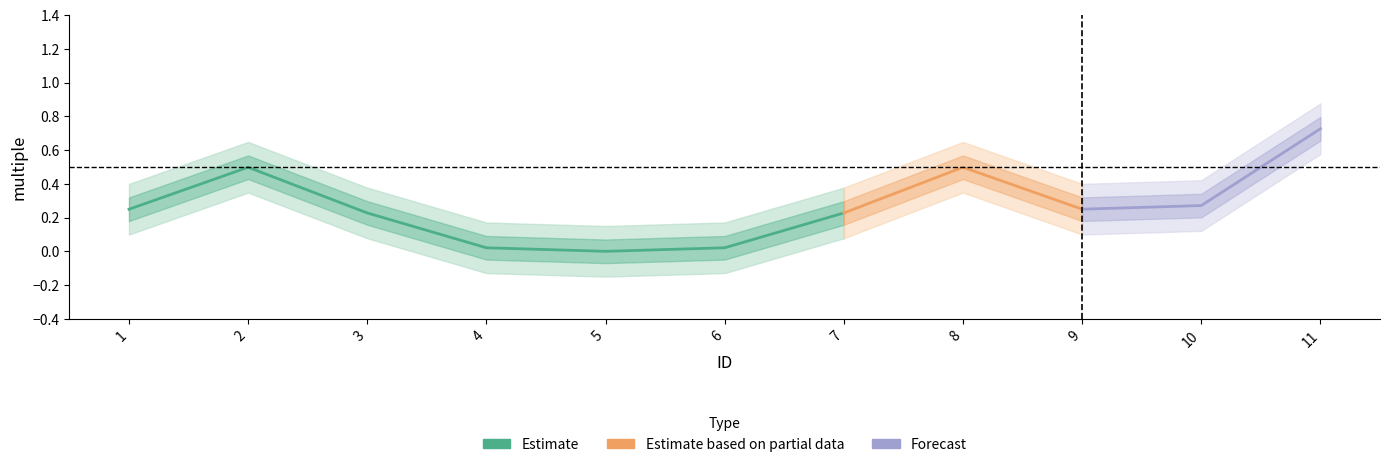

Reading right to left, what are all the values shown in this chart?

11=1	10=0	9=0	8=1	7=0	6=0	5=0	4=0	3=0	2=1	1=0